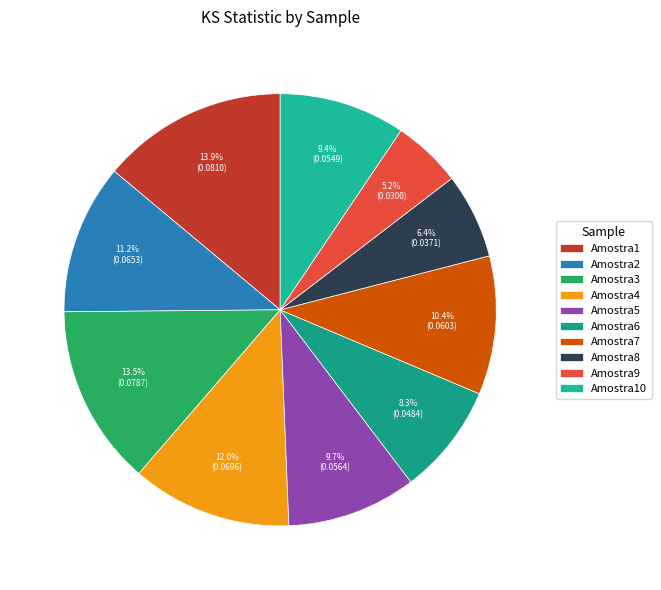

To the nearest percent, what percentage of the pie is Amostra2?

11%